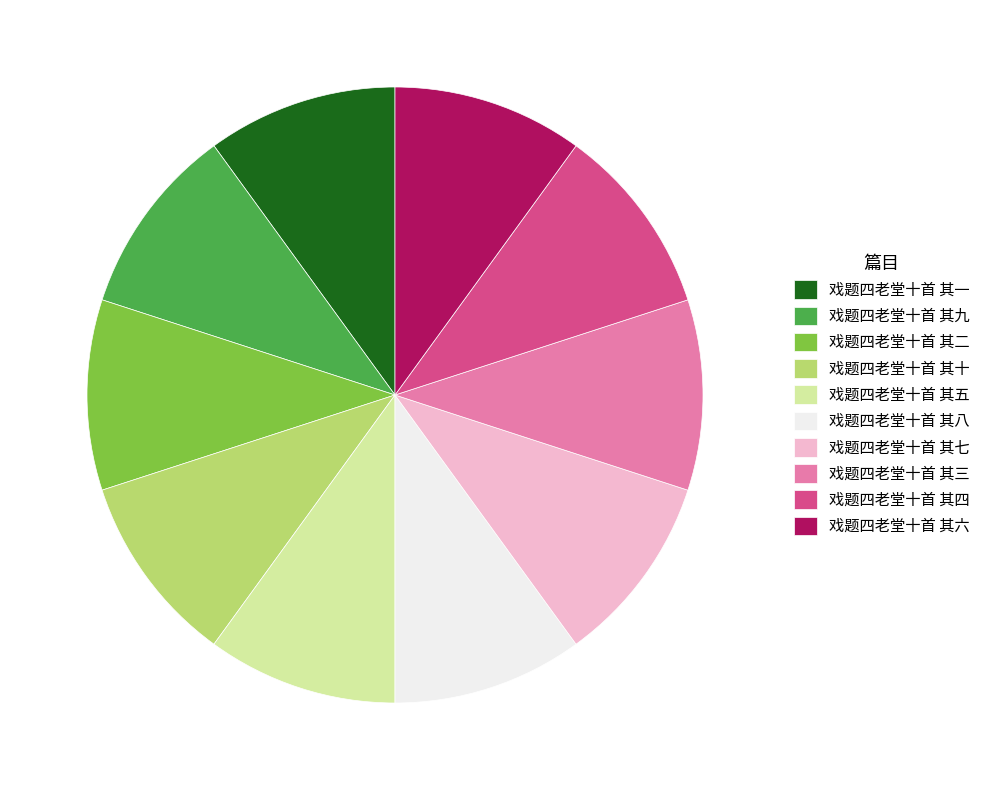

The 戏题四老堂十首 其九 slice represents 22% of the pie. True or false?

False